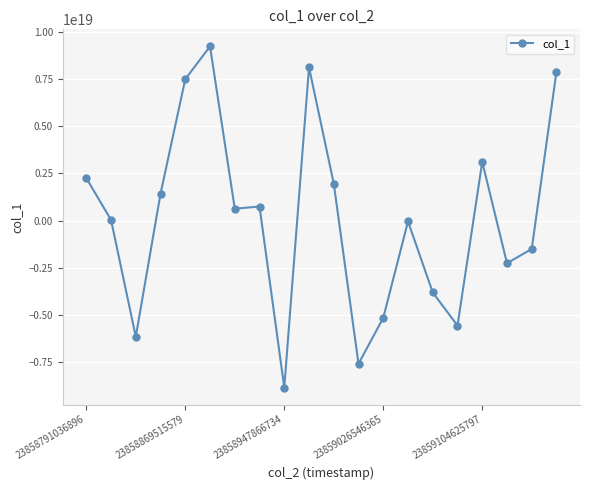

True or false: there are more than 0 points higher than both neighbors.

True